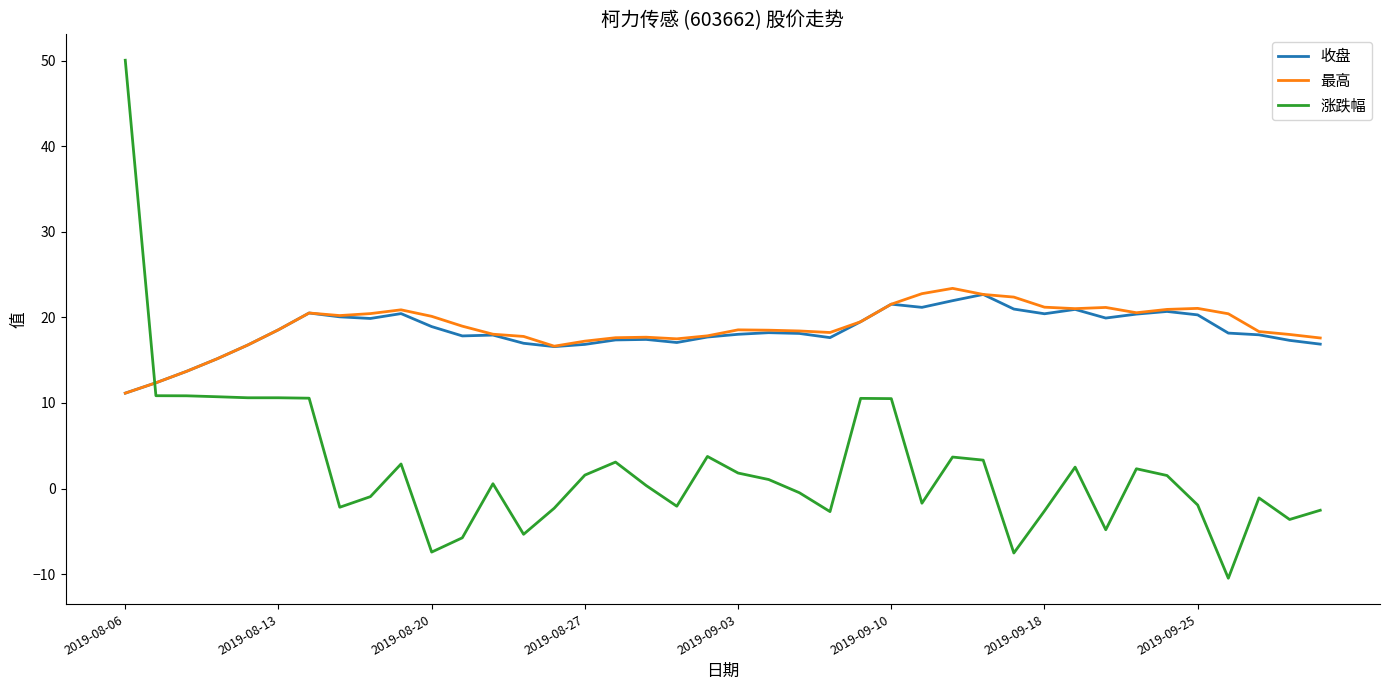

How many lines are shown in the chart?

3